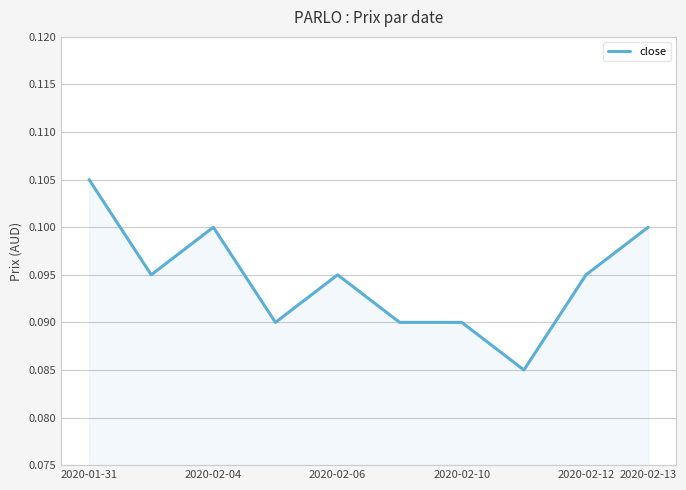

How many lines are shown in the chart?

1